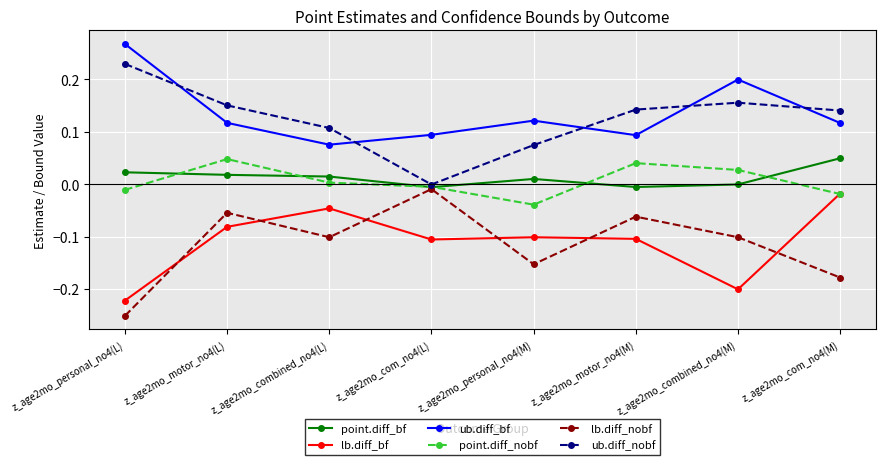

What is the label of the 8th point from the right?

z_age2mo_personal_no4(L)